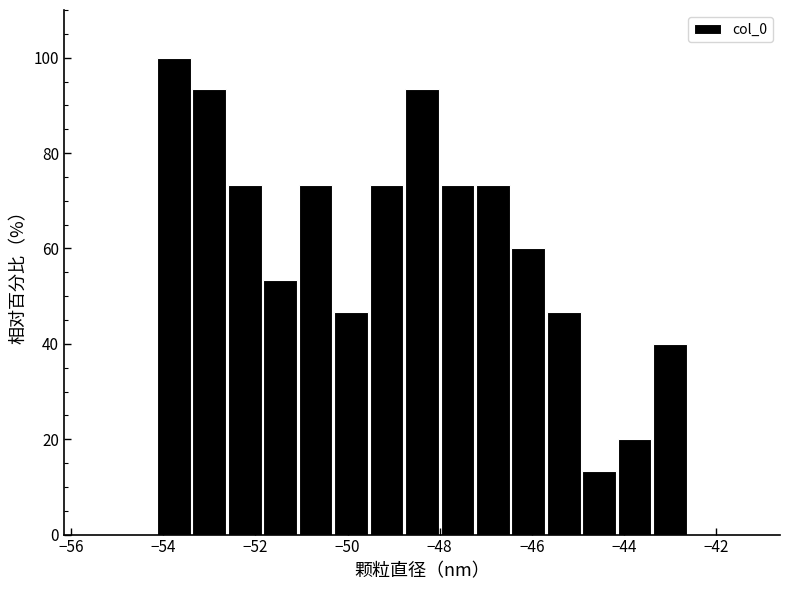

Read against the x-axis, roughly where is the centre of the tallest bar?

-53.8